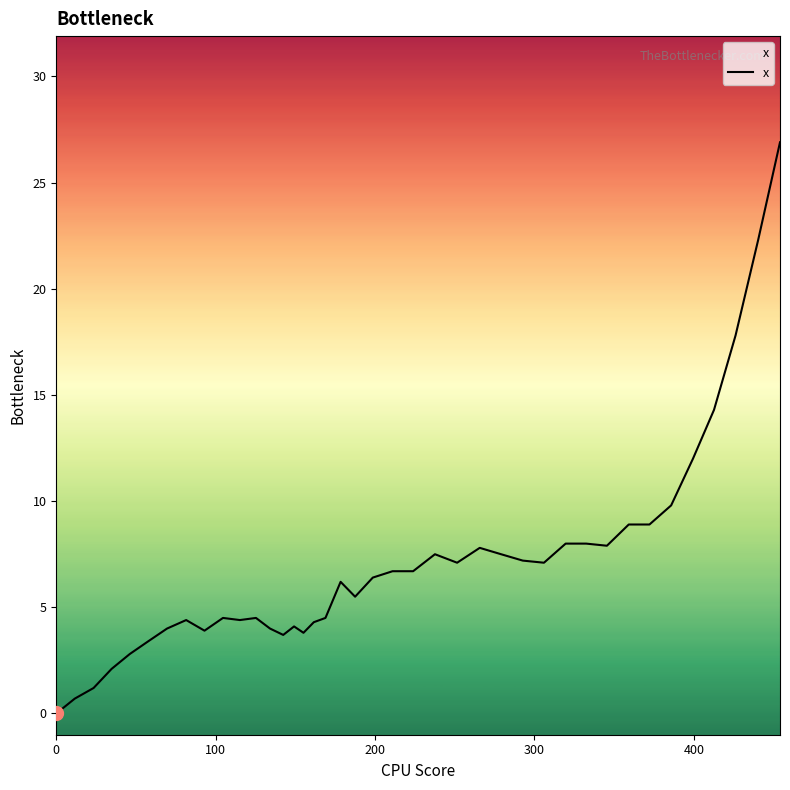

What is the maximum value shown in the chart?

26.9